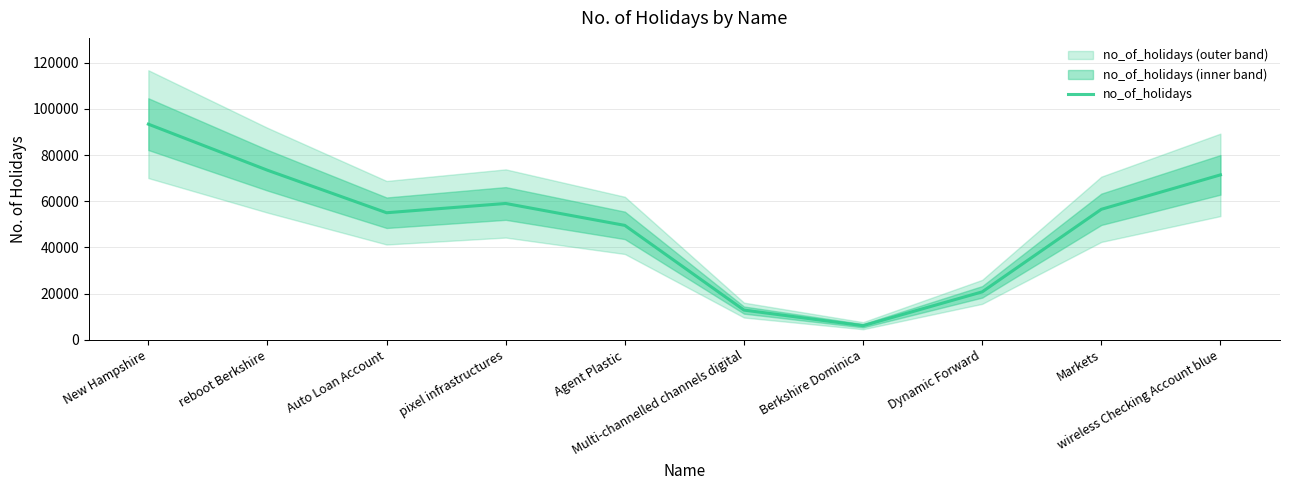

What is the difference between the second highest and second lowest values?

60561